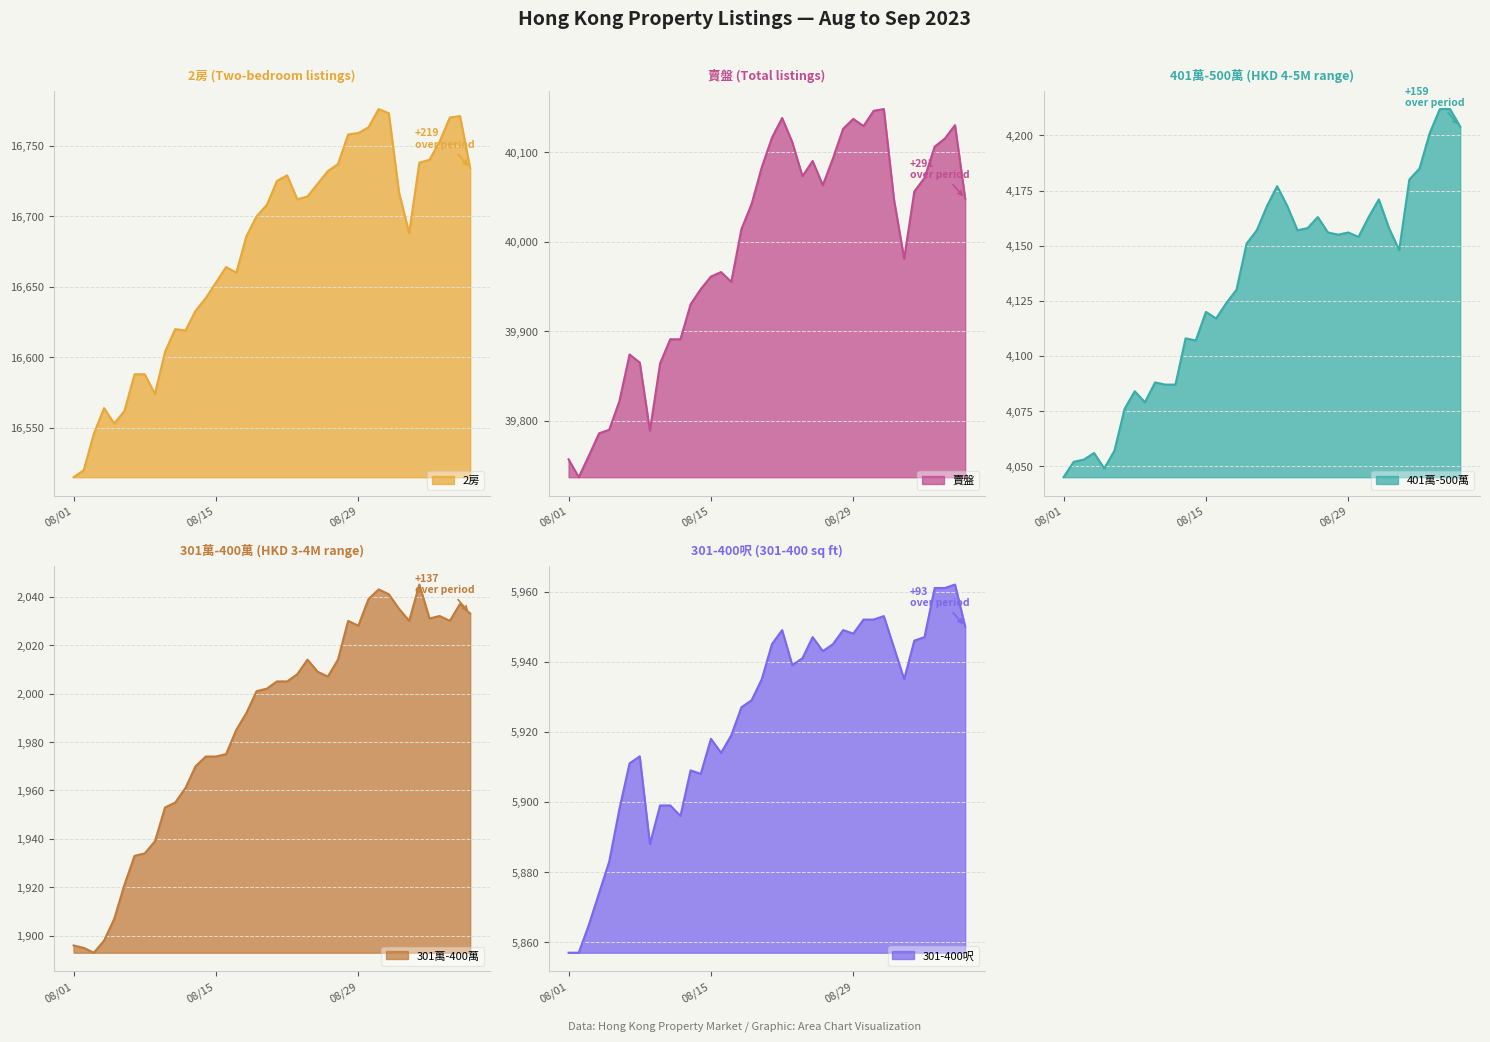

Which has a higher value, 2023-09-02 or 2023-09-09?

2023-09-09